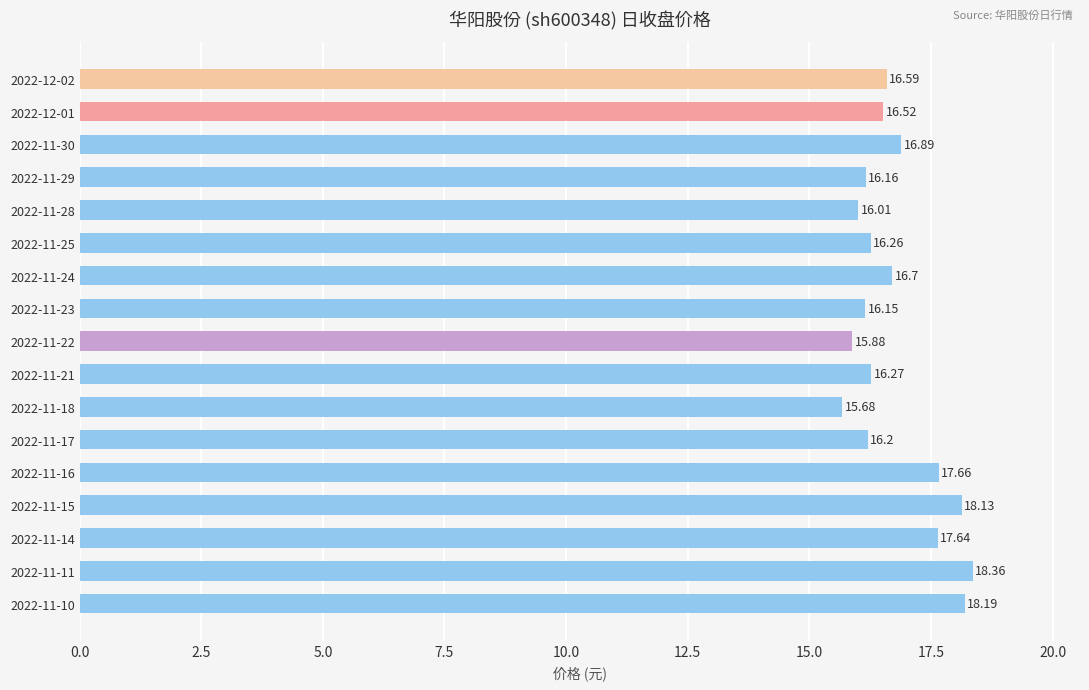

List the labels in order of value, smallest first.

2022-11-18, 2022-11-22, 2022-11-28, 2022-11-23, 2022-11-29, 2022-11-17, 2022-11-25, 2022-11-21, 2022-12-01, 2022-12-02, 2022-11-24, 2022-11-30, 2022-11-14, 2022-11-16, 2022-11-15, 2022-11-10, 2022-11-11